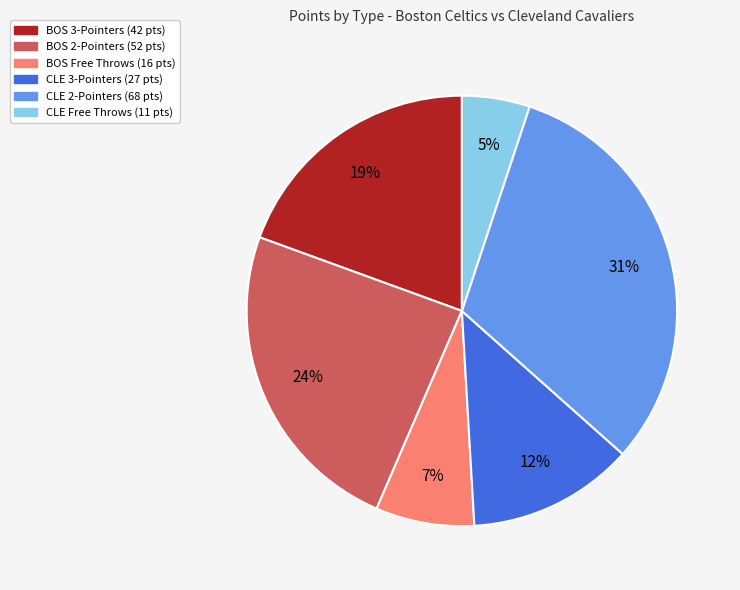

Count the number of slices in the pie.

6